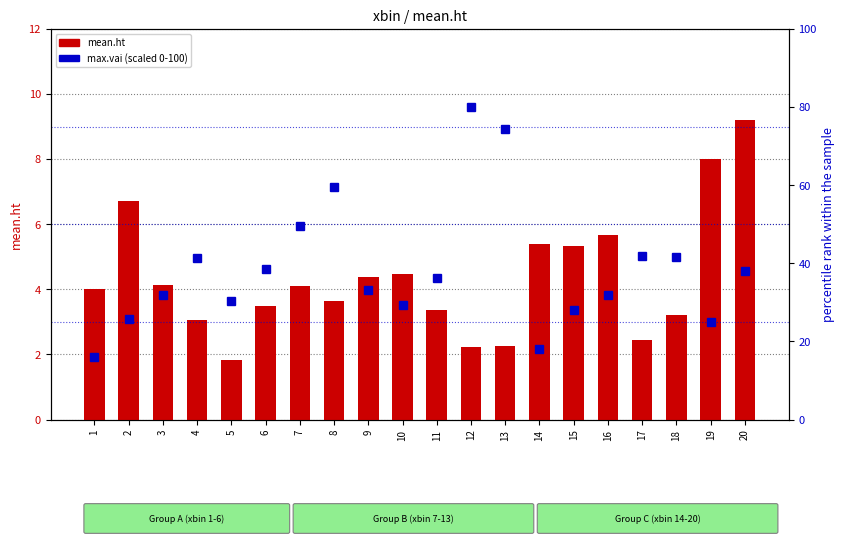

Which series has the widest spread of values?

max.vai (scaled)